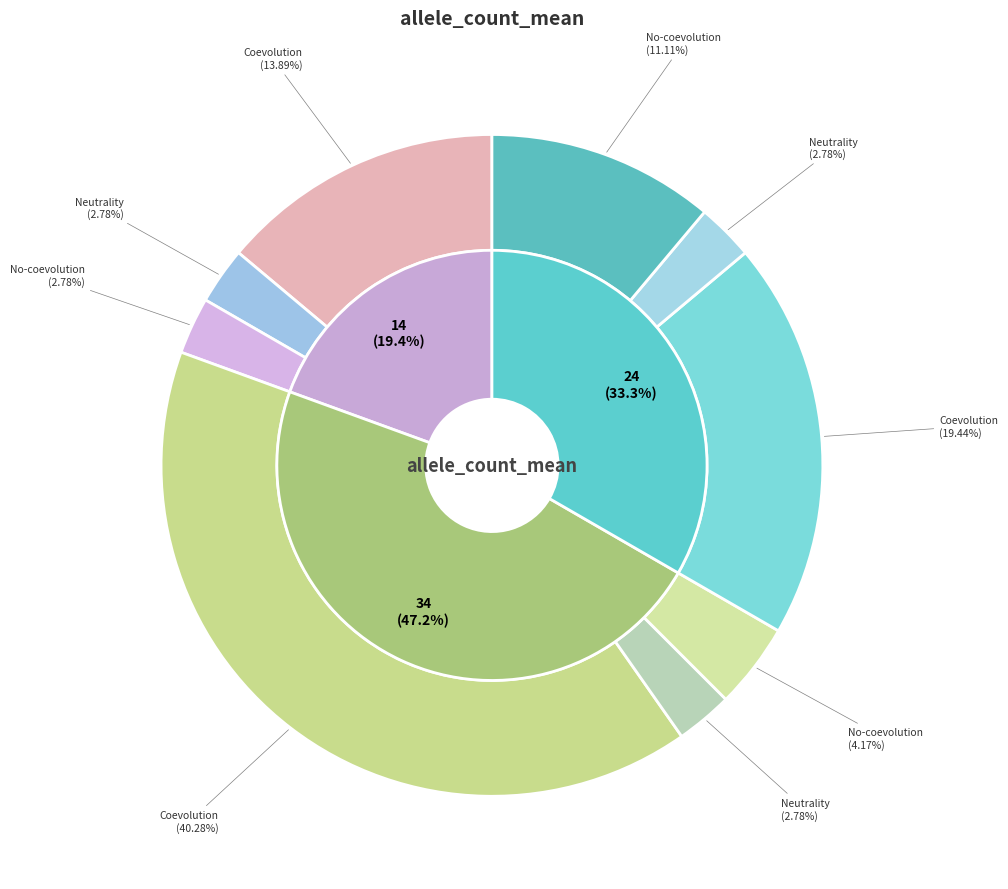

What is the change in value from 2024-02-16-3.2024-02-16-4
Coevolution to 2024-02-16-5.2024-02-16-6
Neutrality?

-27